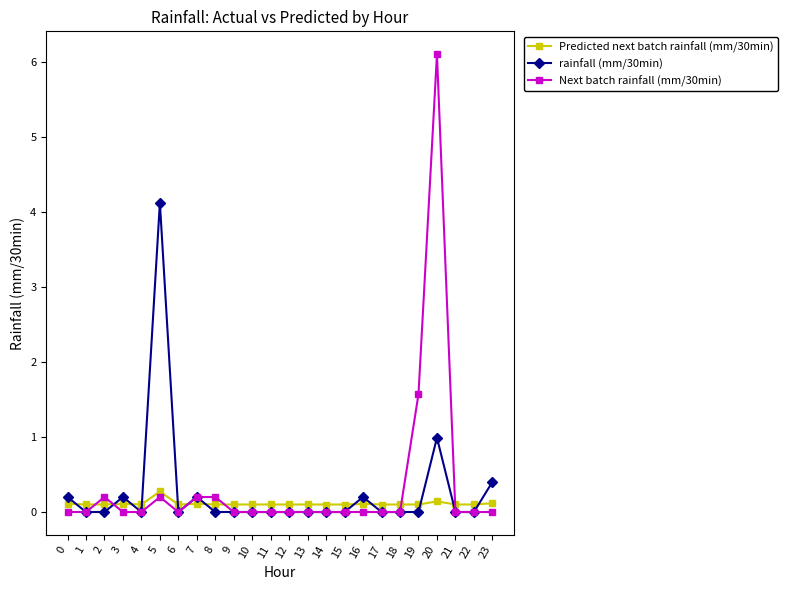

At which label is Next batch rainfall (mm/30min) closest to 3?

19